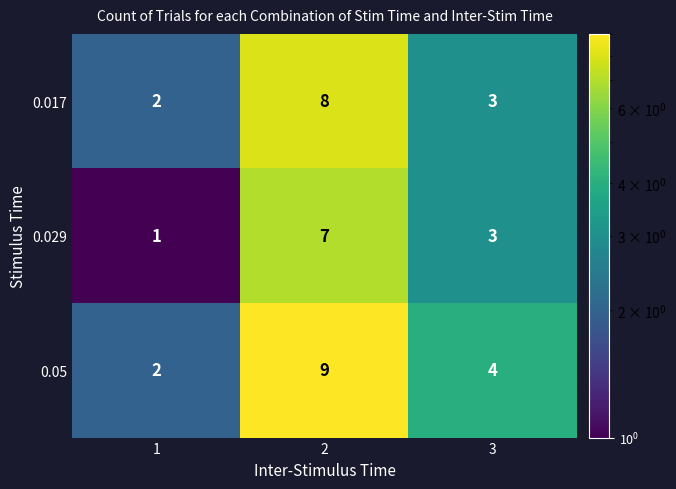

Count the number of data series in this chart.

3